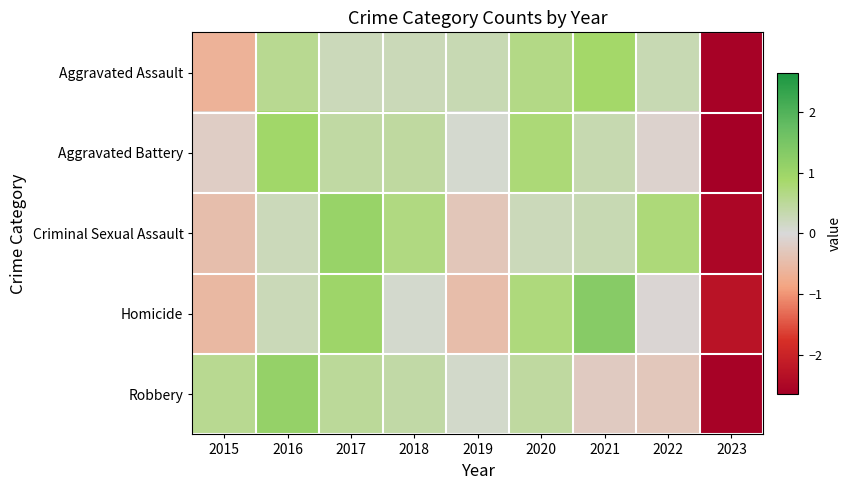

What is the greatest value displayed?

1.3